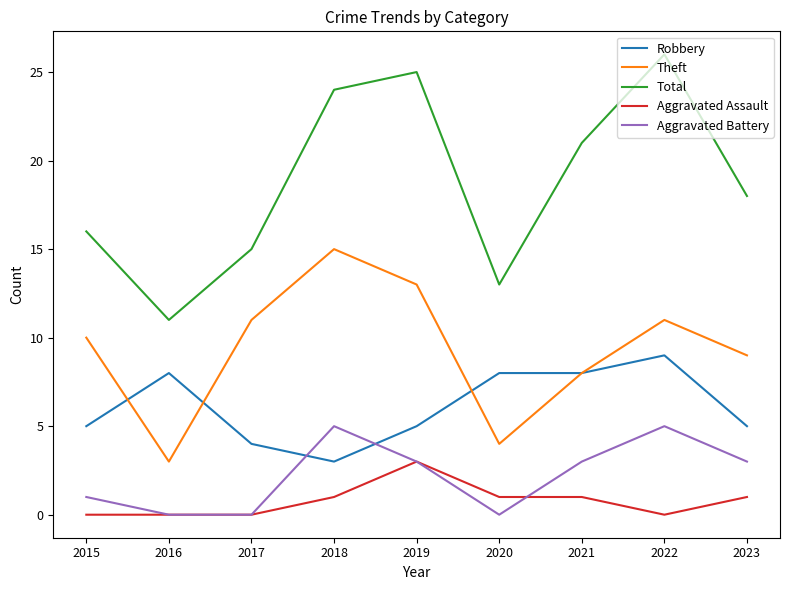

What is the spread (max minus min) of values at 2023?

17